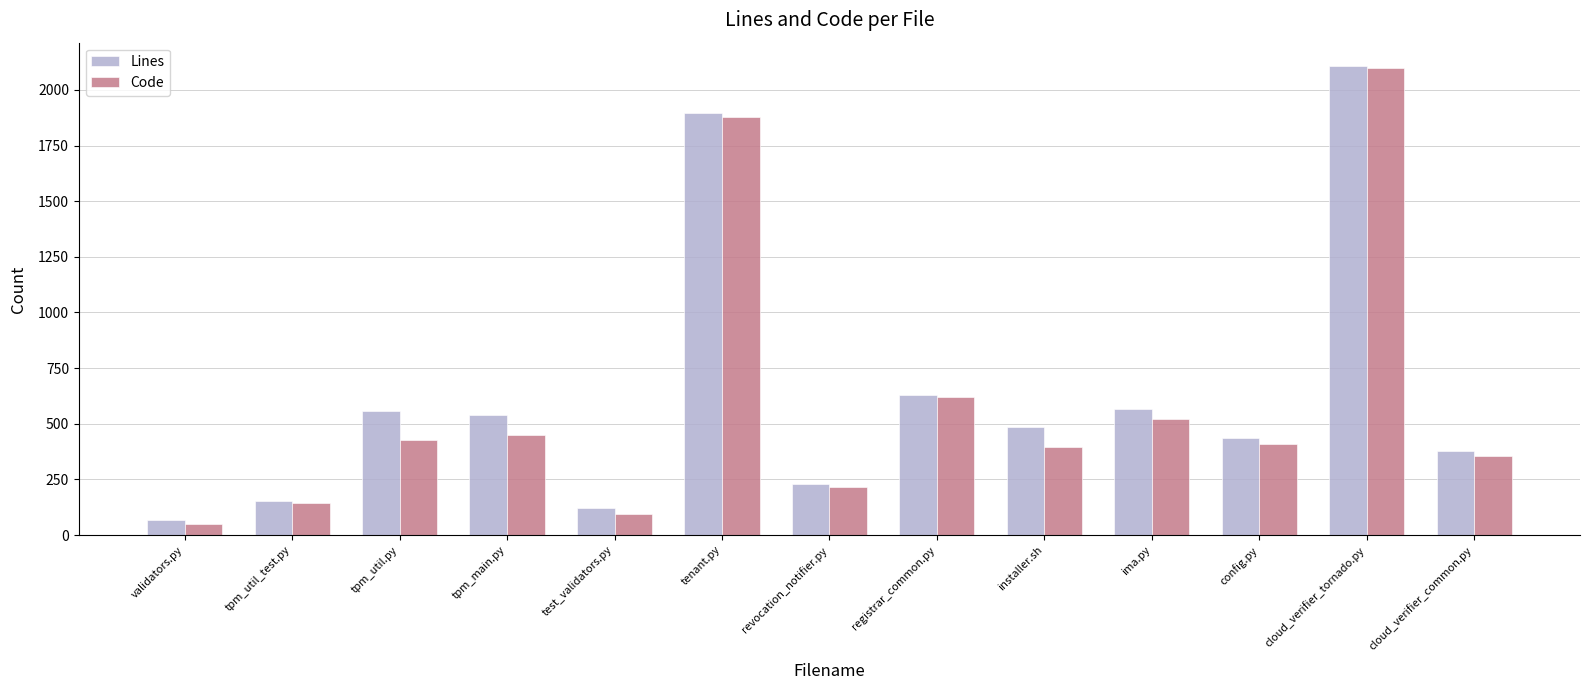

What position from the left is tpm_util_test.py?

2